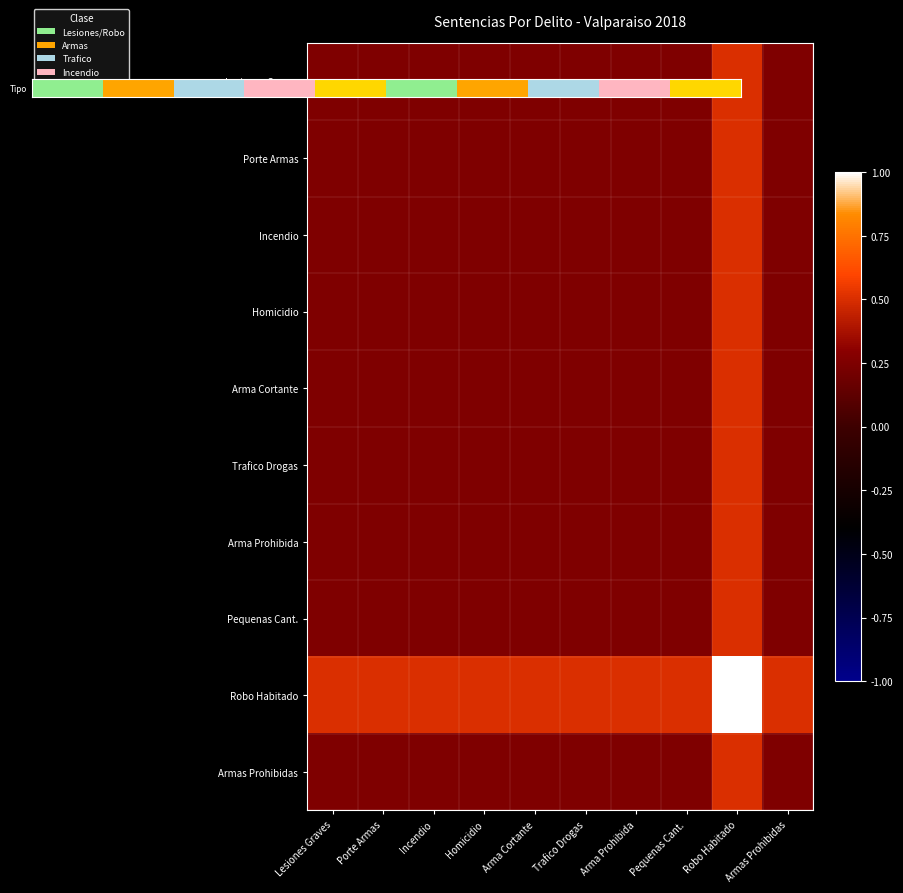

Rank the series by their maximum value, from highest to lowest.

Tipo, Robo Habitado, Porte Armas, Incendio, Homicidio, Arma Cortante, Trafico Drogas, Arma Prohibida, Pequenas Cant., Armas Prohibidas